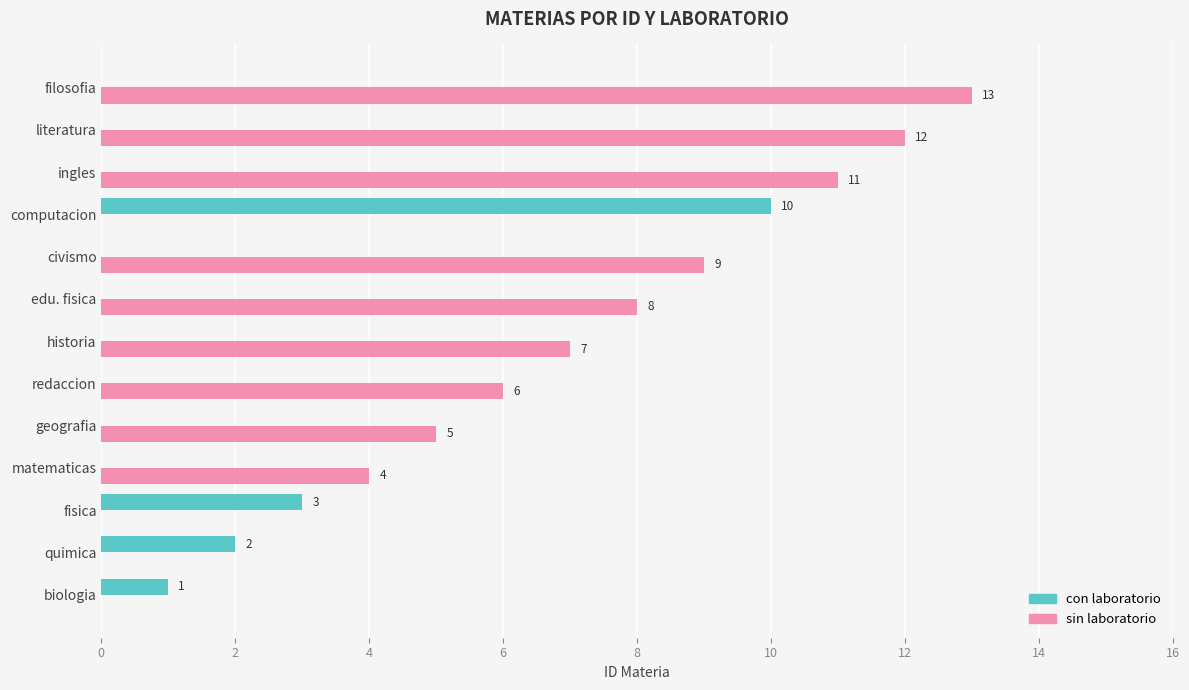

The value of con laboratorio at literatura is 4. True or false?

False